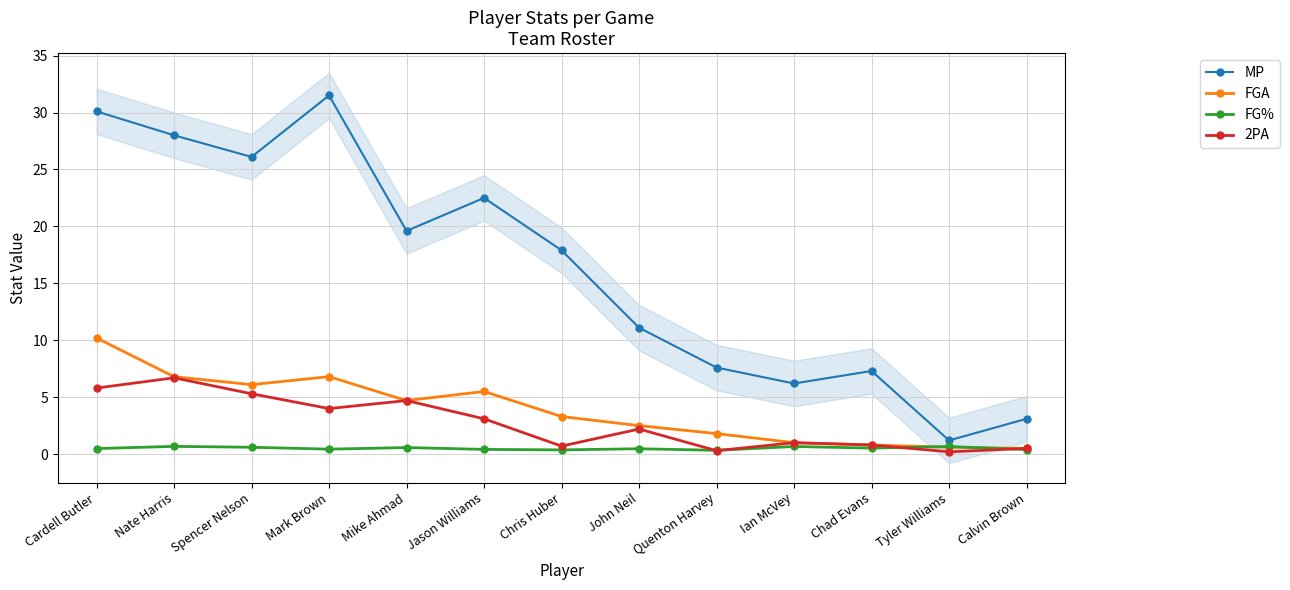

What is the difference between the highest and lowest values at Spencer Nelson?

25.5